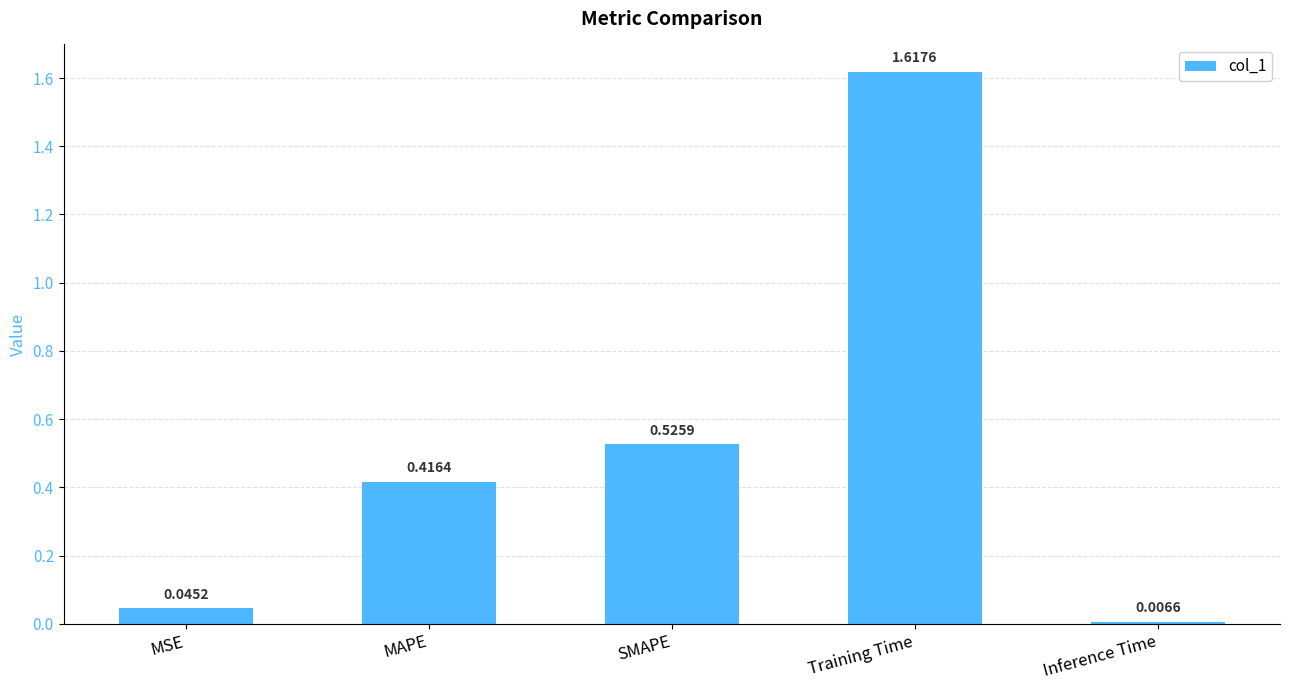

Which label corresponds to the smallest value in the chart?

Inference Time